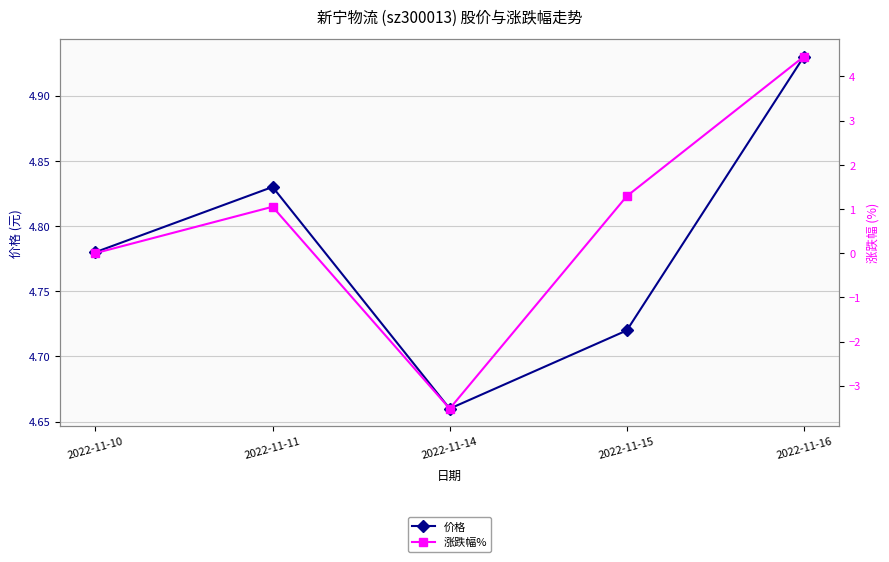

True or false: 涨跌幅% has more than 1 points higher than both neighbors.

False